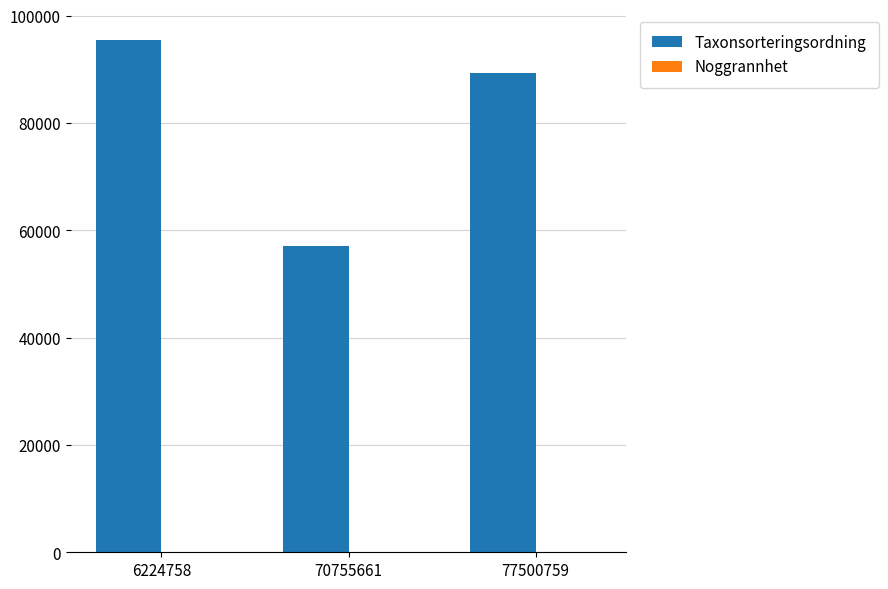

What is the maximum value shown in the chart?

95521